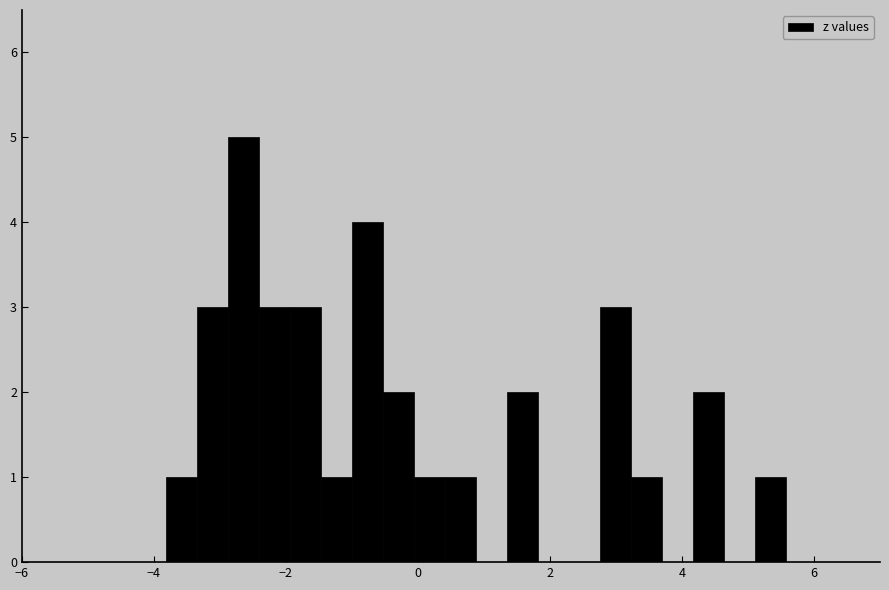

Read against the x-axis, roughly where is the centre of the tallest bar?

-2.6